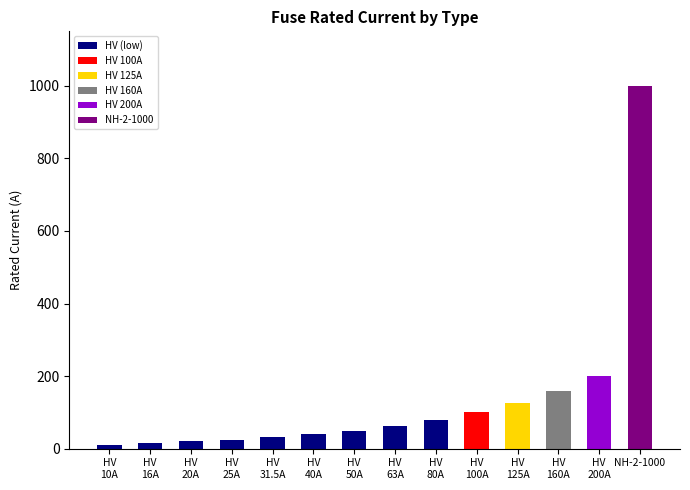

What is the difference between the maximum and minimum values?

990.0